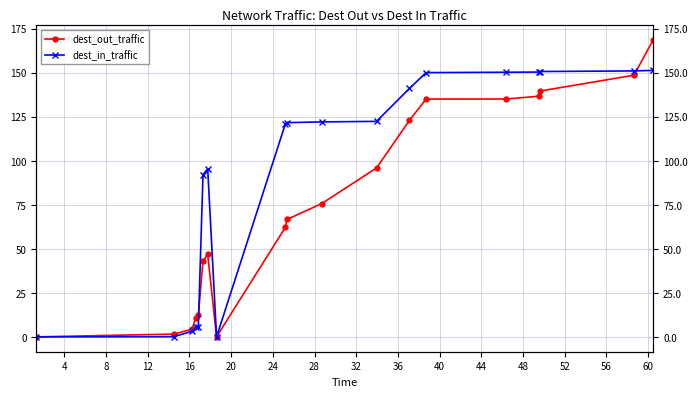

Rank the series by their average value, from lowest to highest.

dest_out_traffic, dest_in_traffic